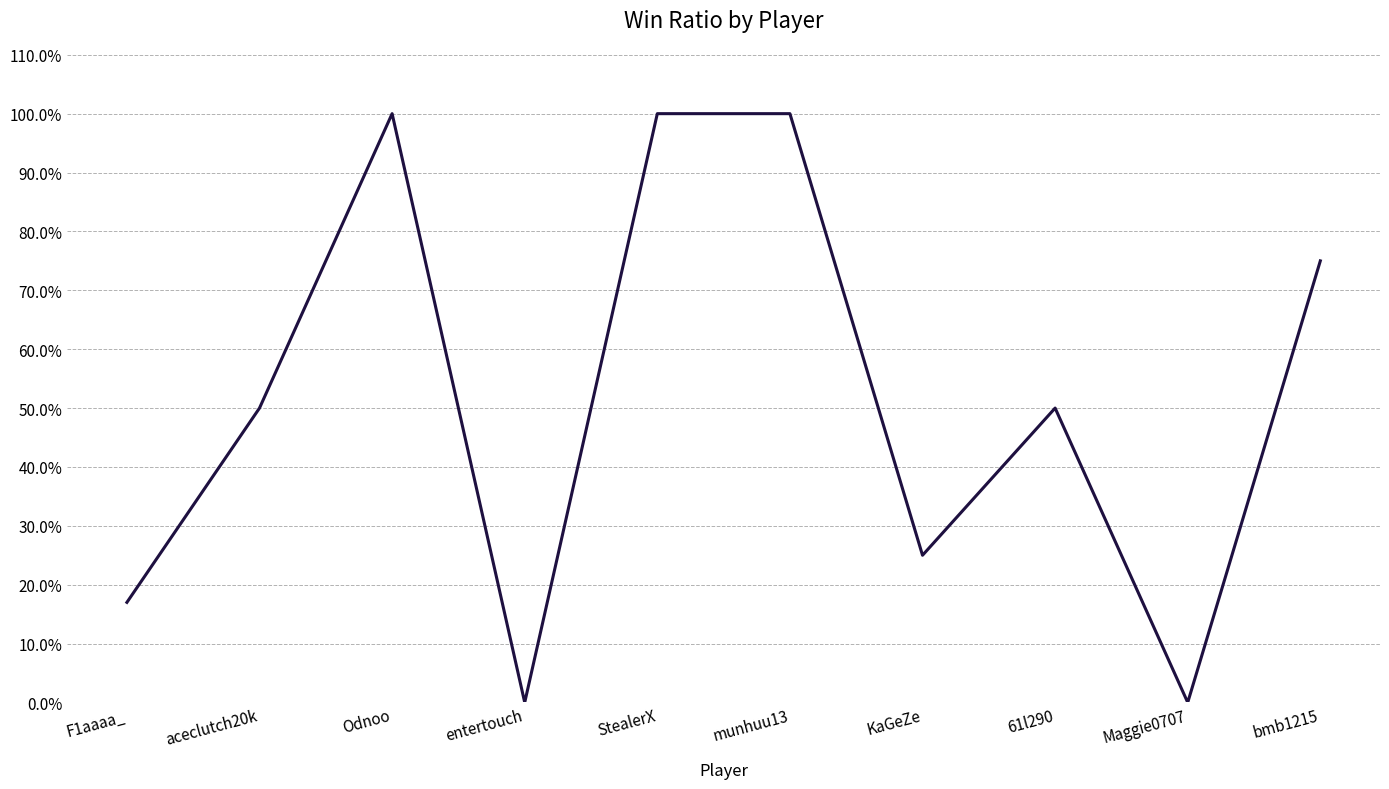

Which has a higher value, F1aaaa_ or munhuu13?

munhuu13